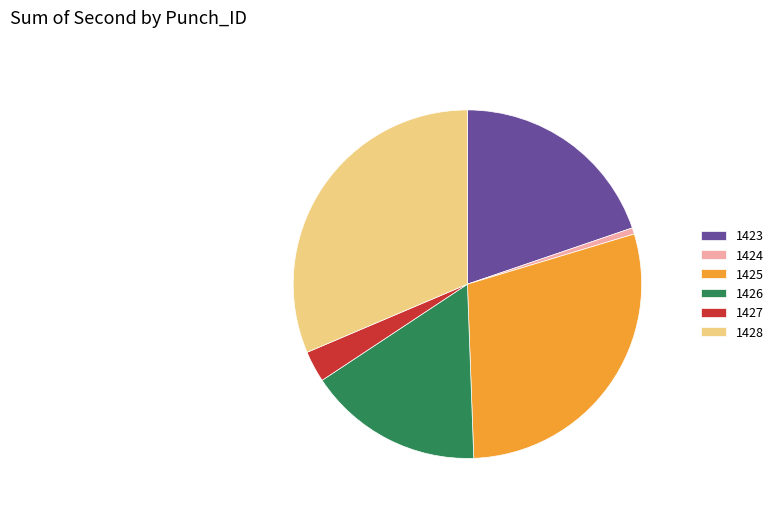

Which slice is the smallest?

1424